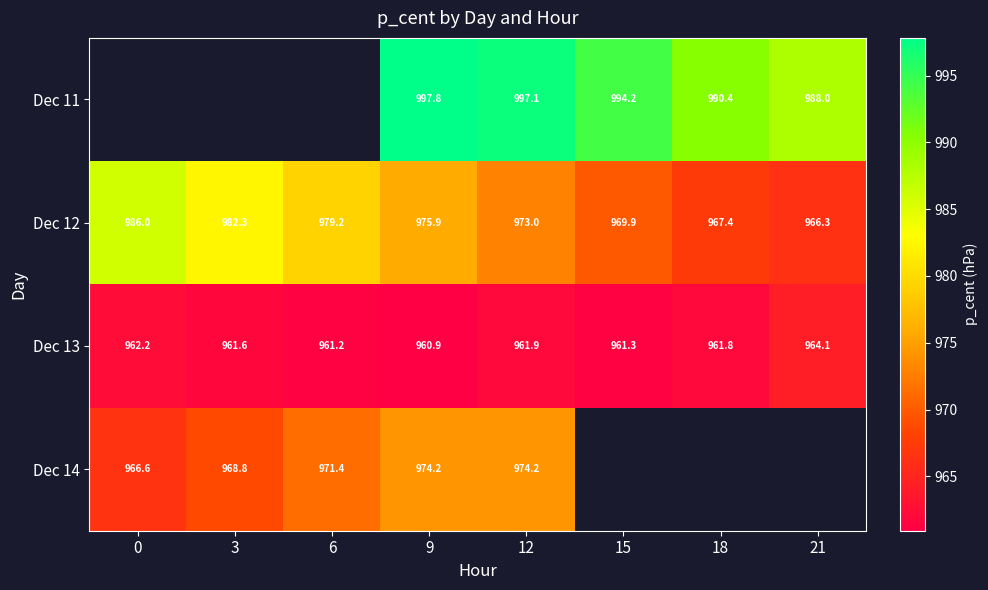

The Dec 12 series shows 1628.0 at 6. True or false?

False